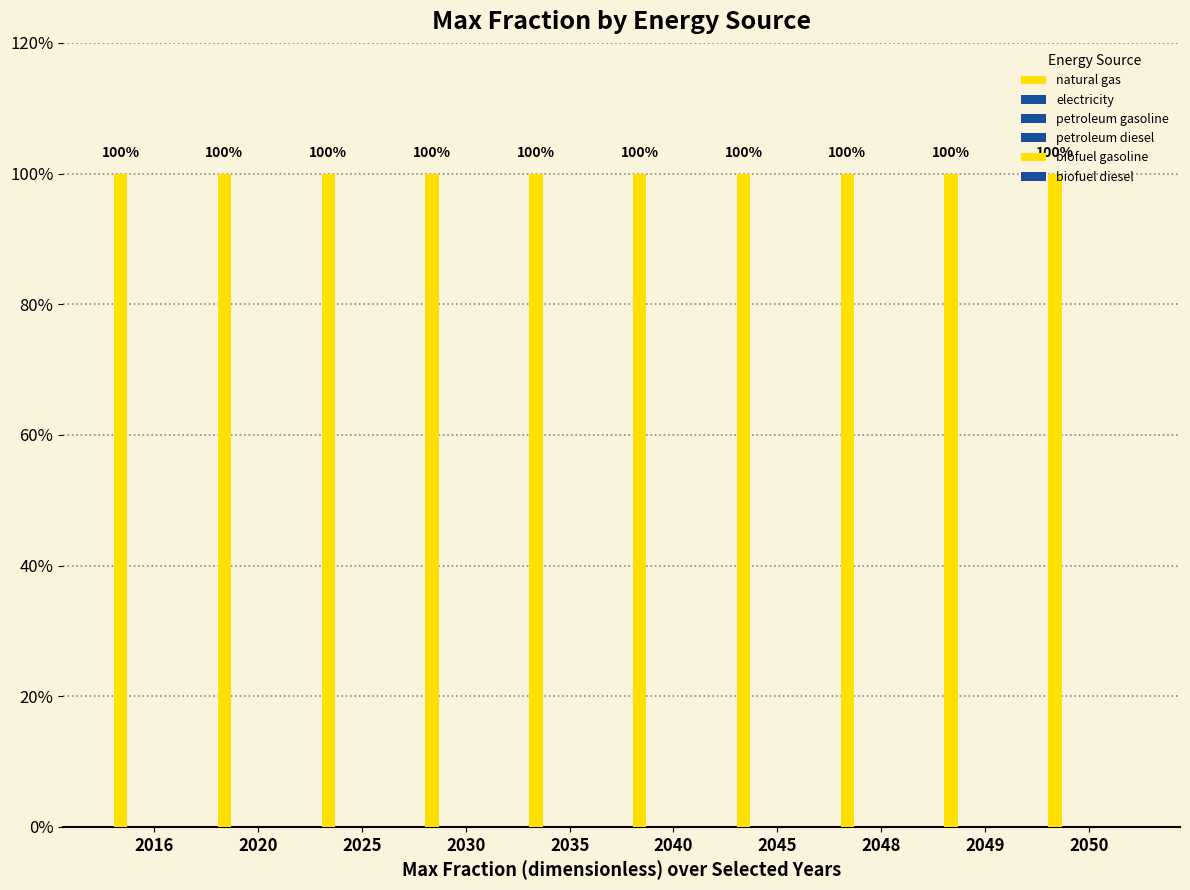

How many groups of bars are there?

10